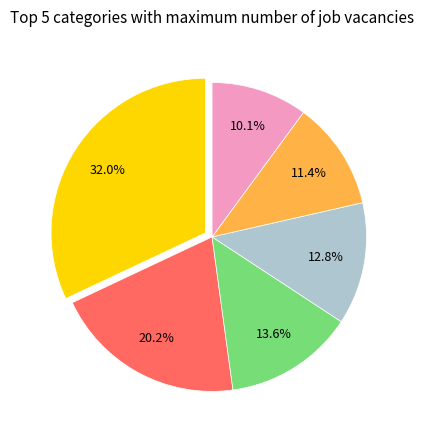

Is there a majority slice in this chart?

No